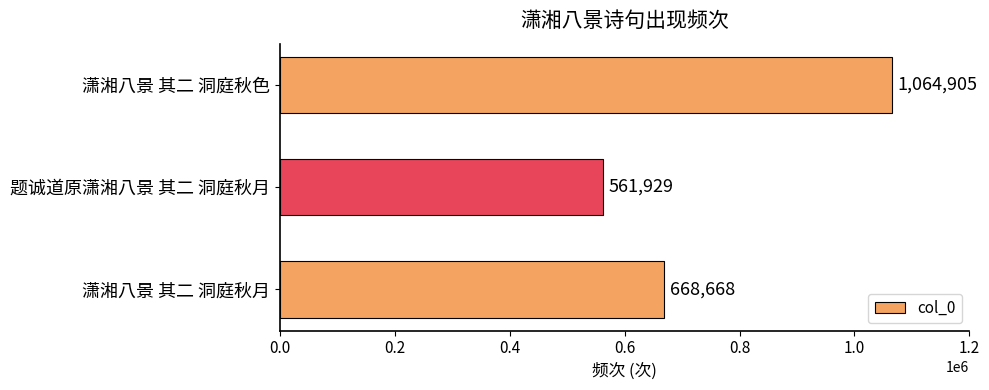

Read the value at 题诚道原潇湘八景 其二 洞庭秋月, to the nearest 50.

561950